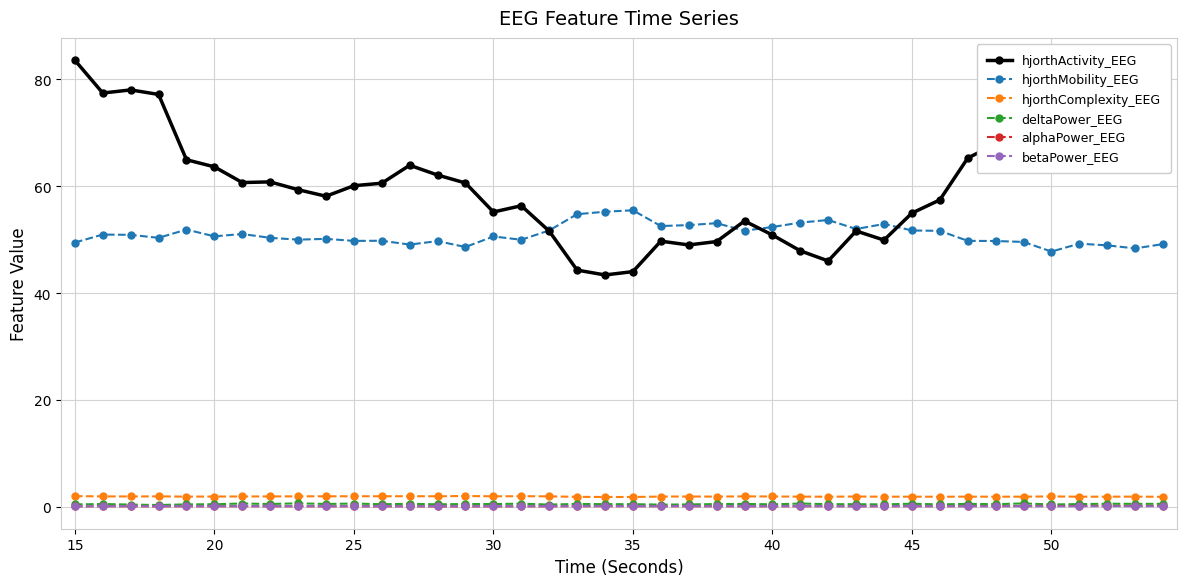

What is the sum of all hjorthMobility_EEG values?

2041.1